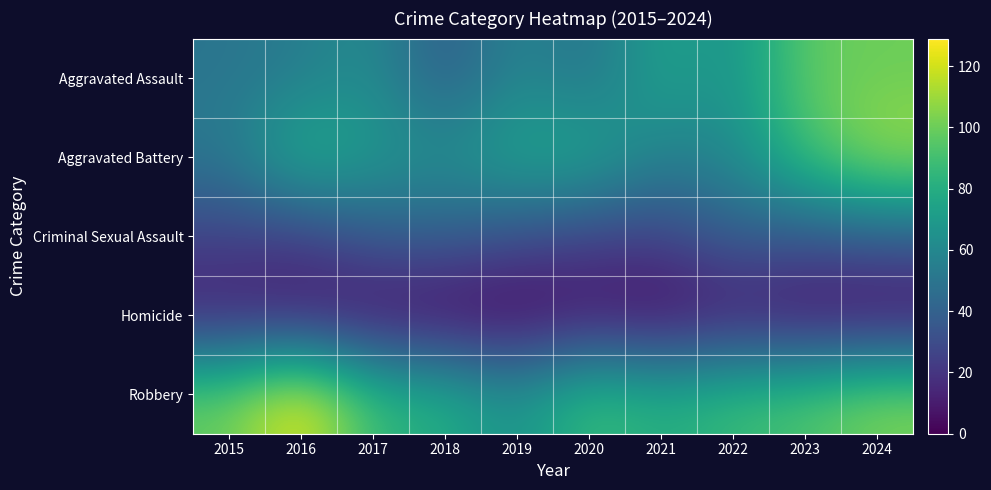

What is the difference between the highest and lowest values at 2024?

109